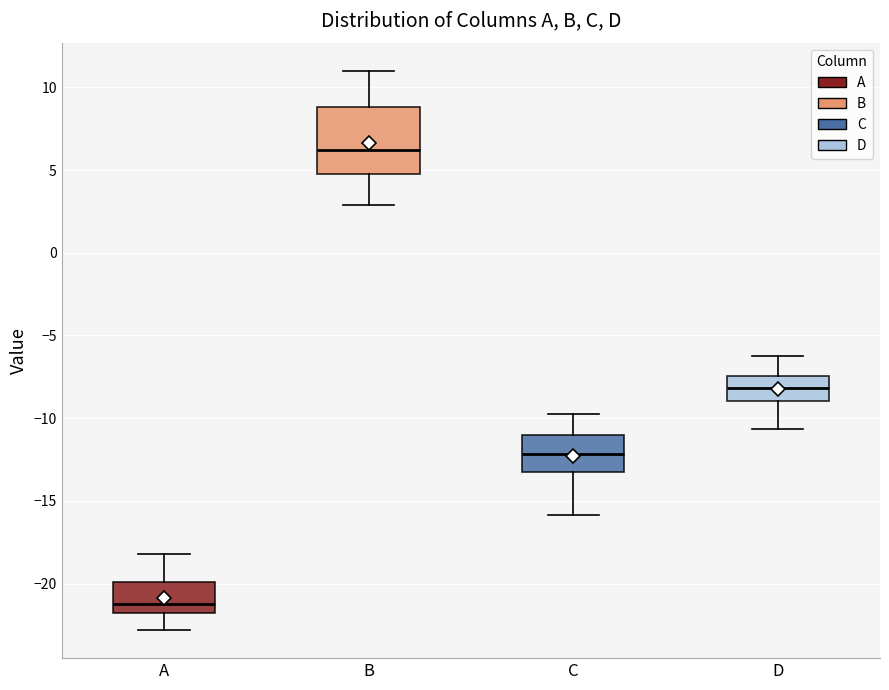

Where does the upper whisker of the box for A end on the y-axis? The values are not printed on the chart, so give them approximately, as read against the axis.

-18.0